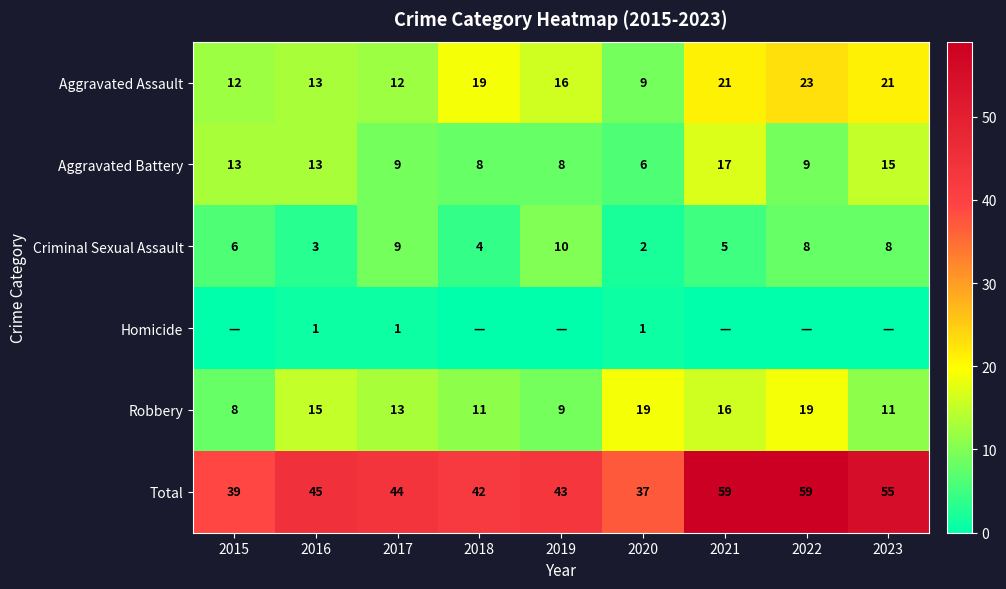

Which category has the highest value across all series?

2021